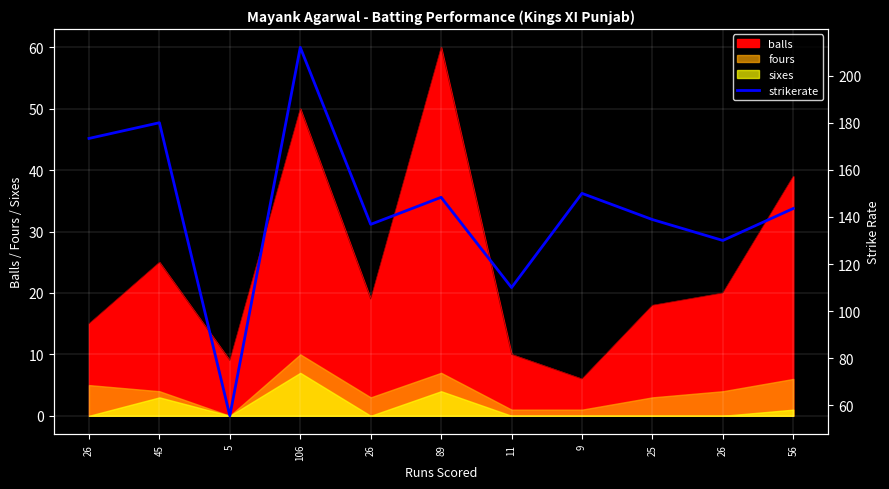

Which has a higher value, 25 or 45?

45